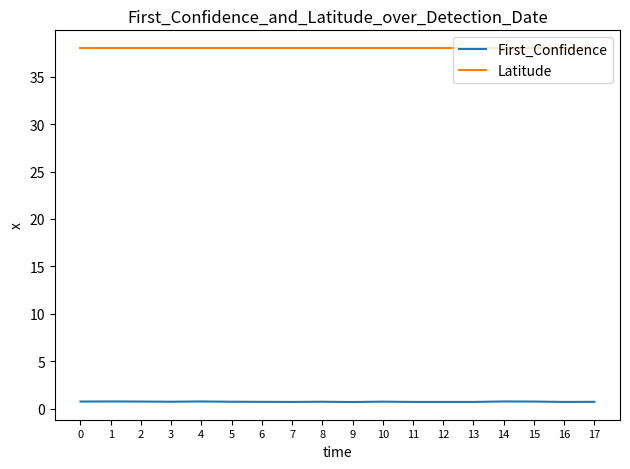

True or false: First_Confidence and Latitude cross at least once.

False